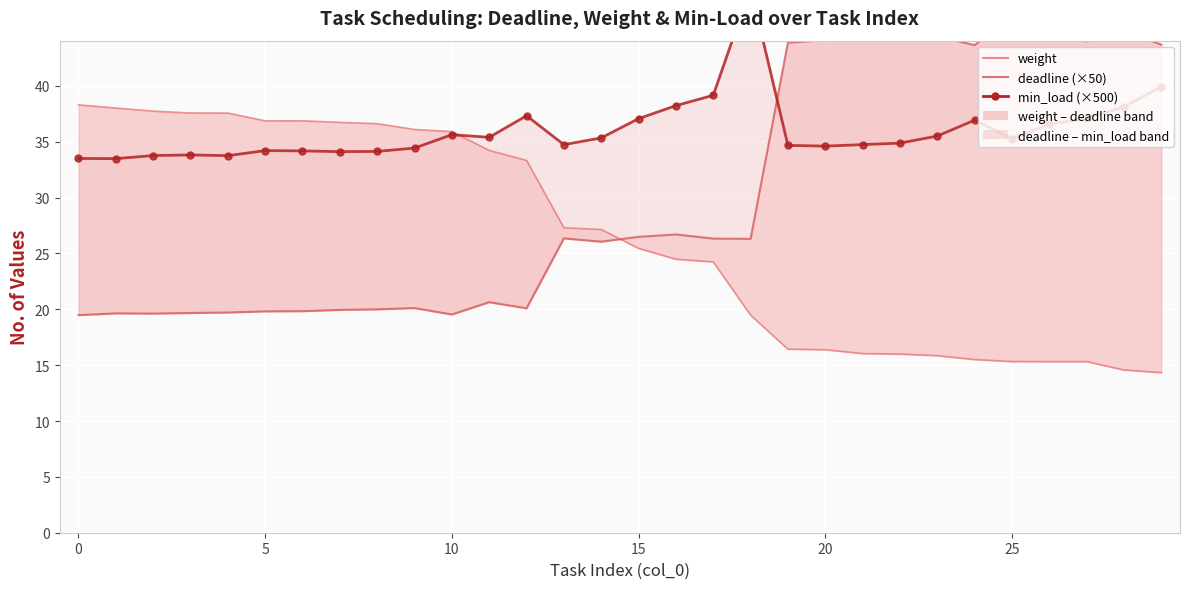

Which series changed the most between 15 and 22?

deadline (×50)